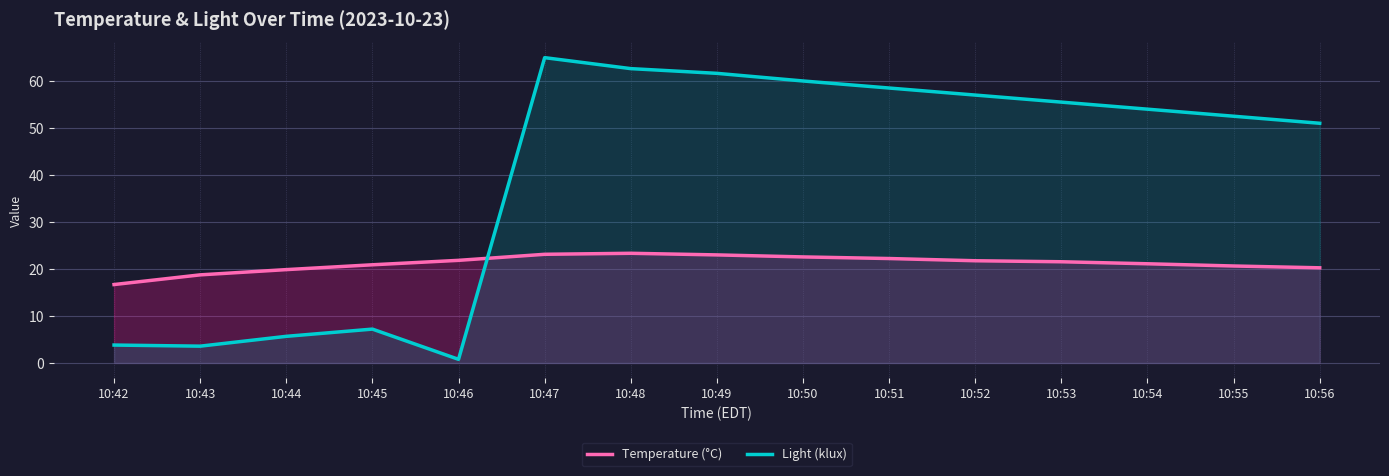

How many intersections are there between Light (klux) and Temperature (°C)?

1